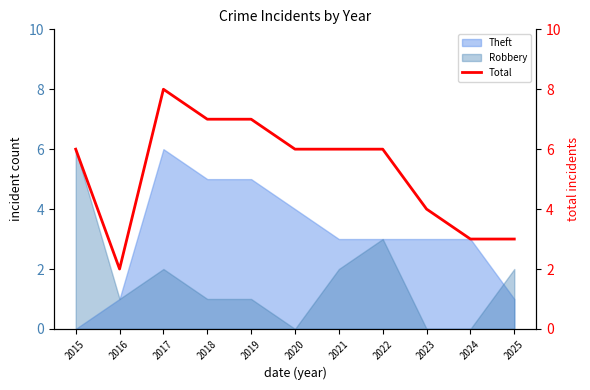

Does the chart display data point markers on the line(s)?

No